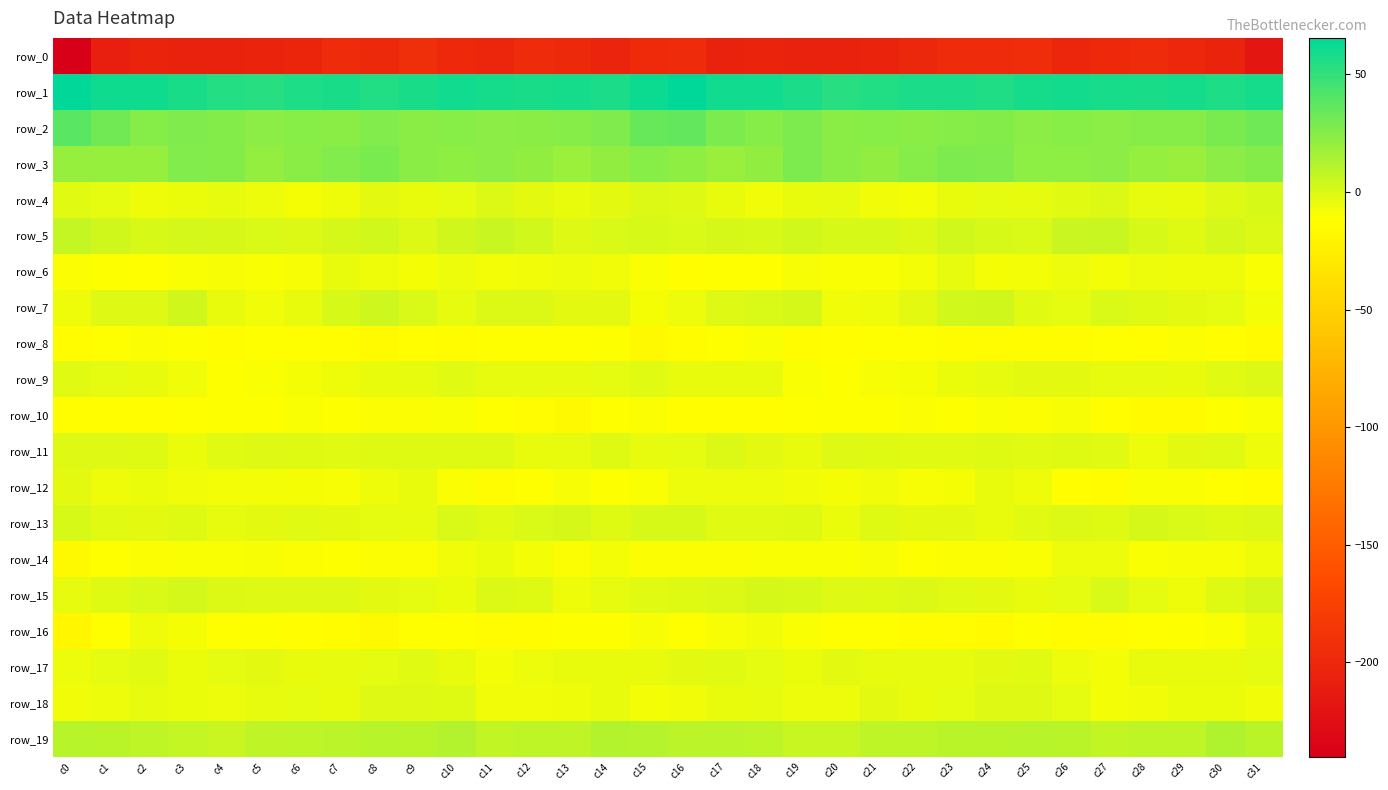

What is the lowest value of the row_16 series?

-18.5